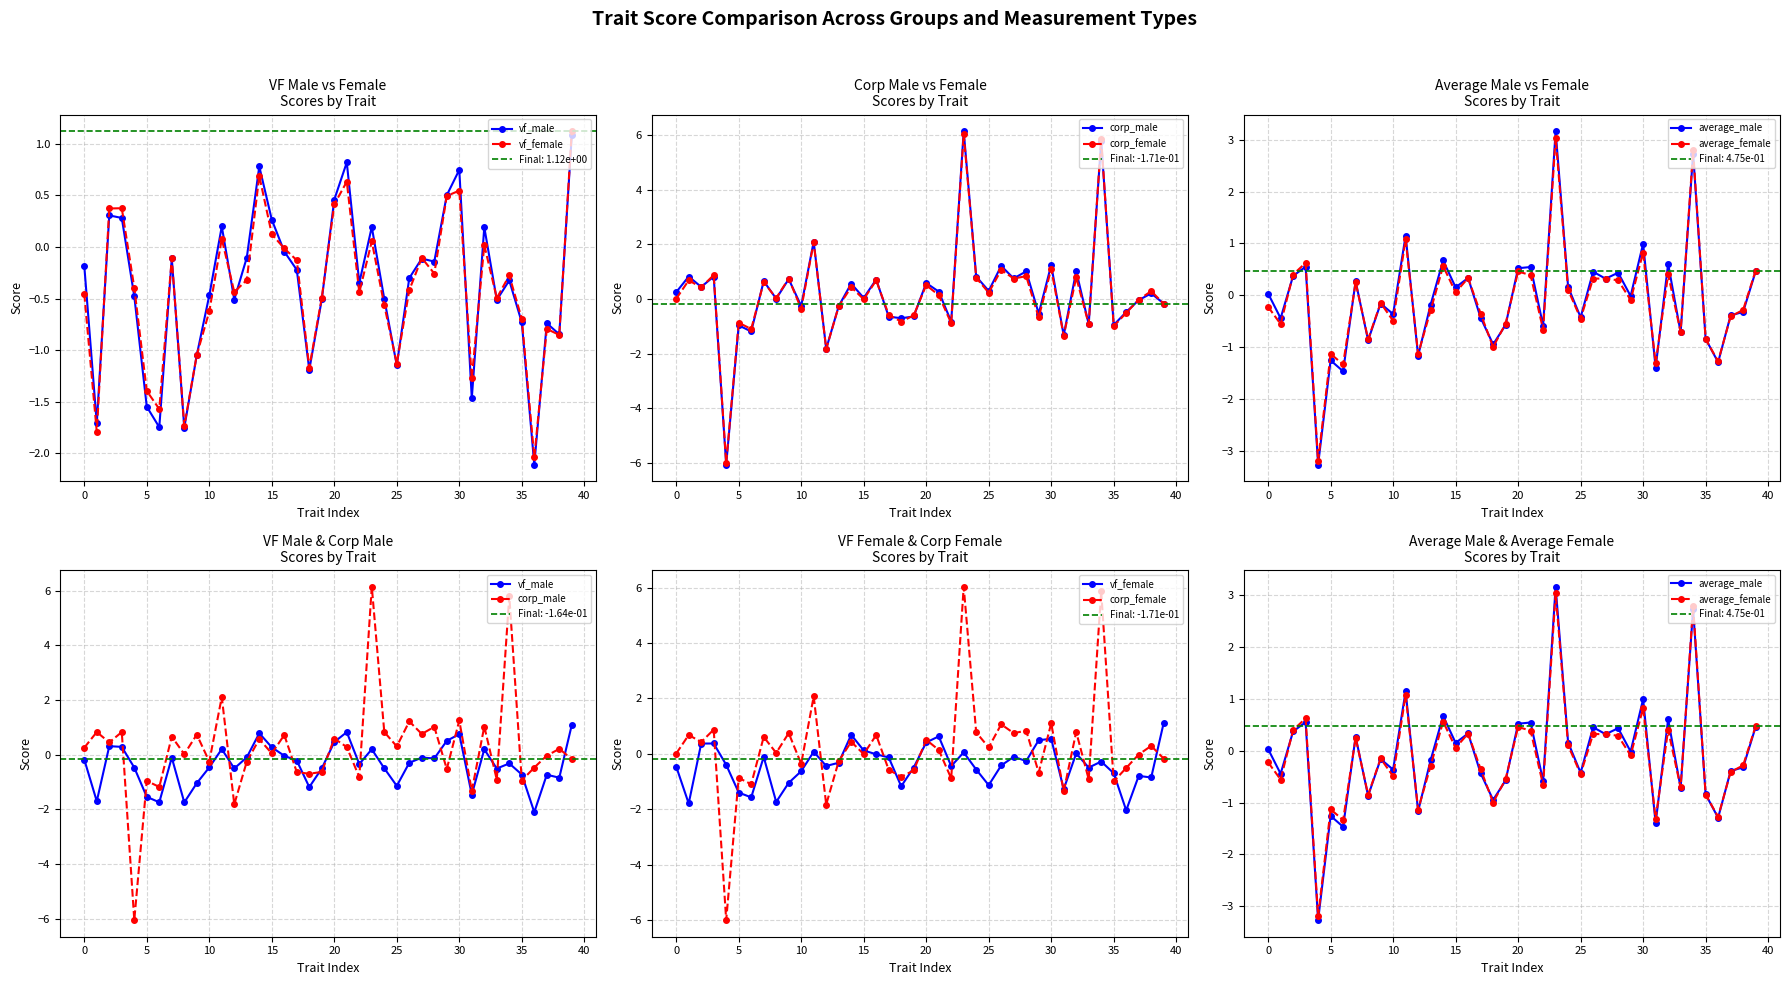

Is the value of corp_male at 21 greater than the value of average_male at 24?

Yes